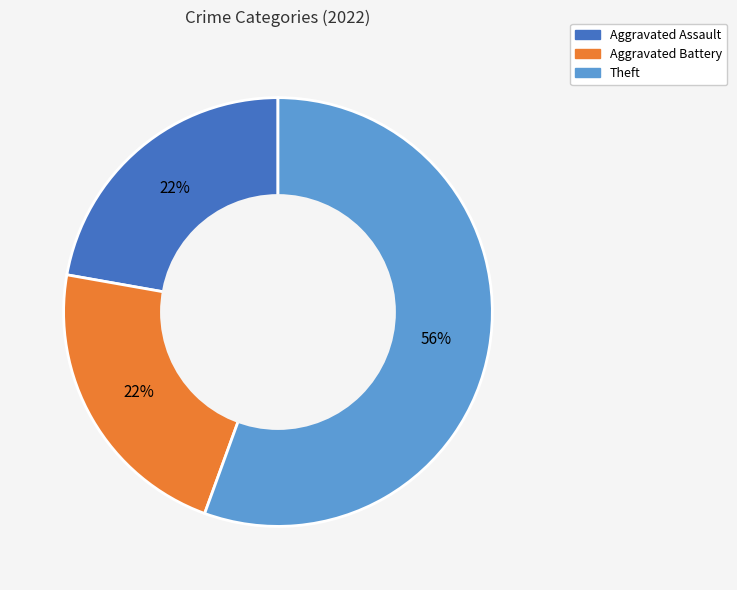

Approximately how many times larger is the value at Aggravated Battery compared to Aggravated Assault?

1.0